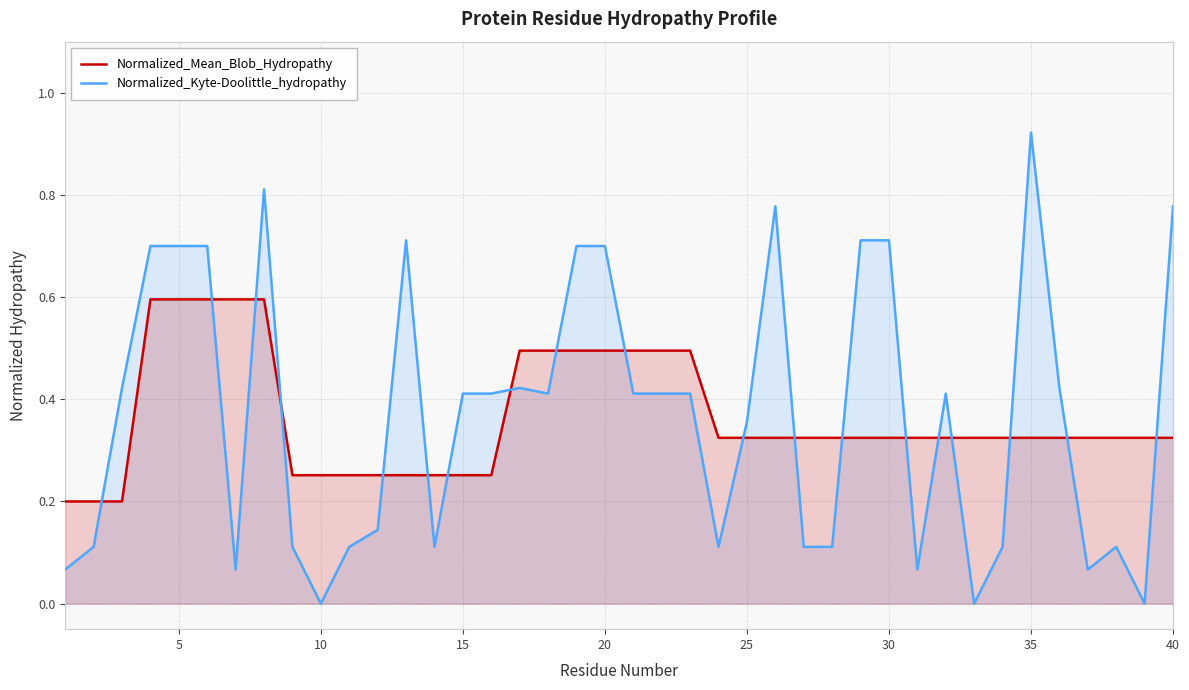

What are all the series names shown in the legend?

Normalized_Mean_Blob_Hydropathy, Normalized_Kyte-Doolittle_hydropathy